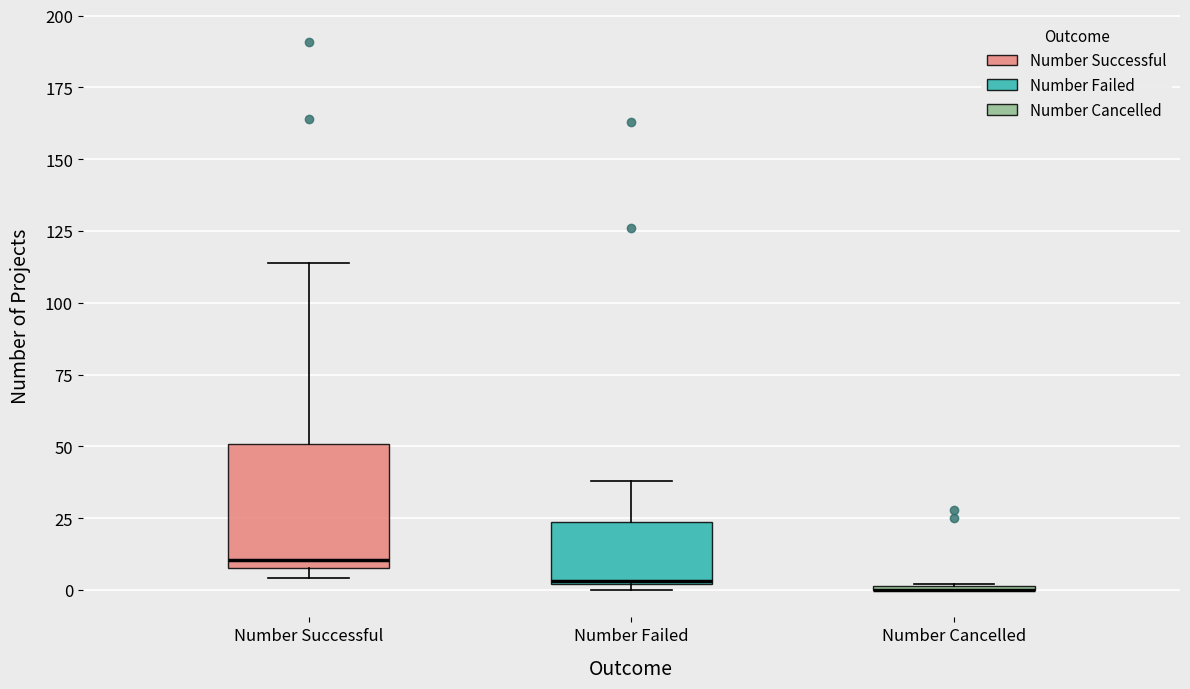

Reading left to right, transcribe this box plot: for each box, give where its median line is, the range the box spans, and where its two whiskers end, as read against the y-axis. The values are not printed on the chart, so give them approximately, as read against the axis.

Number Successful: median 10 (just above the box's lower edge), box 10 to 50, whiskers 5 to 115
Number Failed: median 5 (drawn on the box's lower edge), box 0 to 25, whiskers 0 (just below the box's lower edge) to 40
Number Cancelled: box collapsed to a line at 0, whiskers 0 to 0